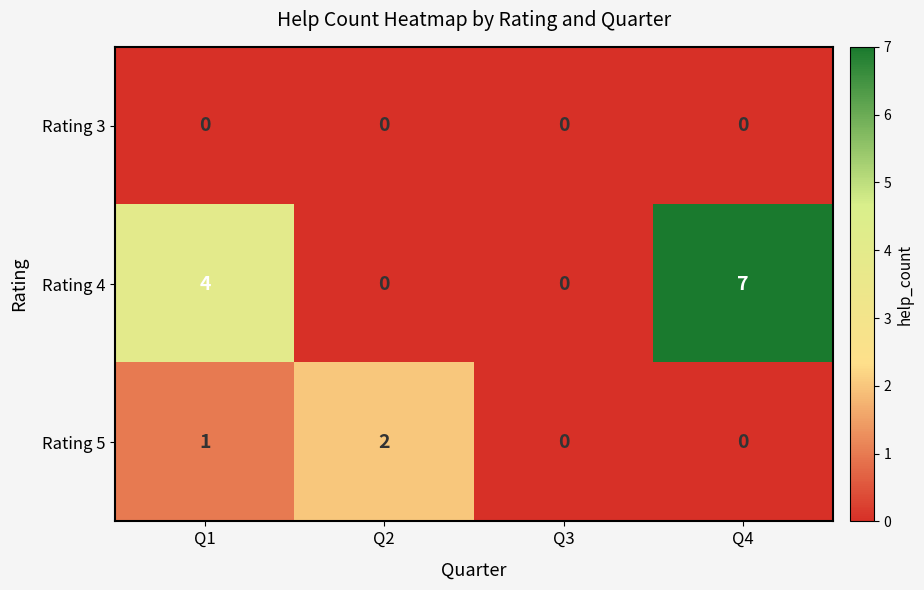

How many series are shown in this chart?

3